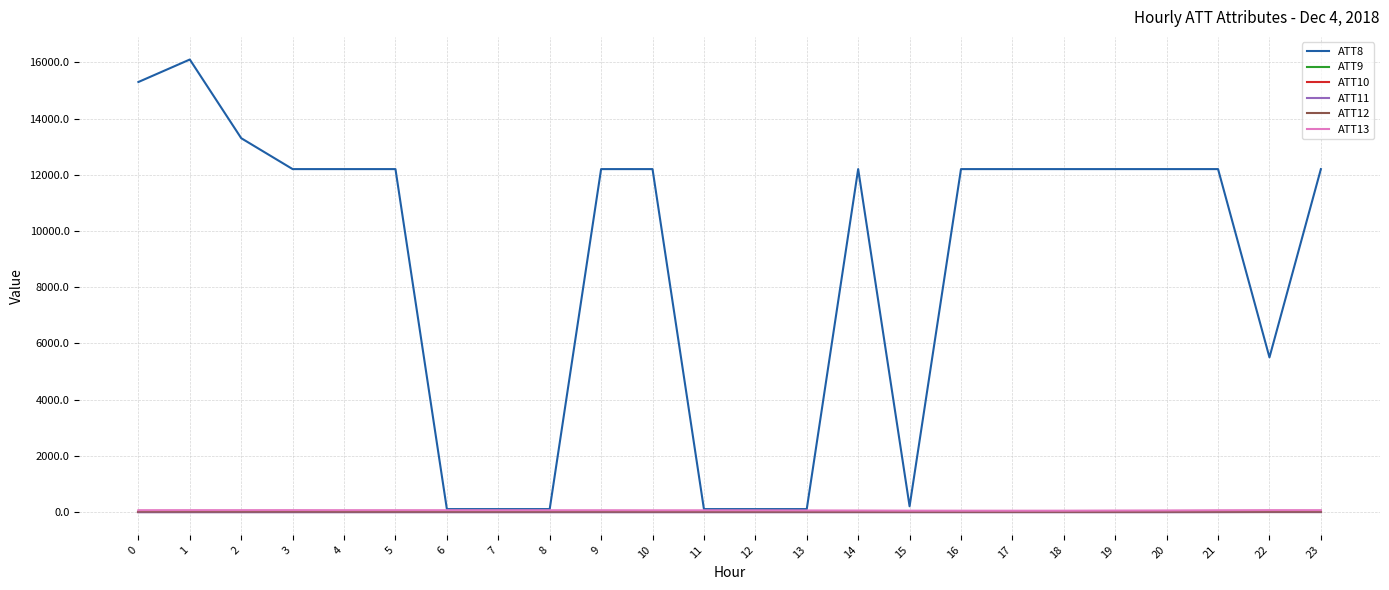

Reading right to left, what are all the values shown in this chart?

ATT8: 12200.0	5500.0	12200.0	12200.0	12200.0	12200.0	12200.0	12200.0	200.0	12200.0	100.0	100.0	100.0	12200.0	12200.0	100.0	100.0	100.0	12200.0	12200.0	12200.0	13300.0	16100.0	15300.0
ATT9: -10.0	-10.0	-10.0	-10.0	-10.0	-10.0	-10.0	-10.0	-10.0	-10.0	-10.0	-10.0	-10.0	-10.0	-10.0	-10.0	-10.0	-10.0	-10.0	-10.0	-10.0	-10.0	-10.0	-10.0
ATT10: -10.0	-10.0	-10.0	-10.0	-10.0	-10.0	-10.0	-10.0	-10.0	-10.0	-10.0	-10.0	-10.0	-10.0	-10.0	-10.0	-10.0	-10.0	-10.0	-10.0	-10.0	-10.0	-10.0	-10.0
ATT11: -5.8	-4.4	-8.0	-10.0	-10.0	-10.0	-10.0	-10.0	-10.0	-10.0	-10.0	-10.0	-10.0	-10.0	-10.0	-10.0	-10.0	-10.0	-10.0	-10.0	-10.0	-10.0	-10.0	-10.0
ATT12: 7.5	6.9	6.9	6.2	5.3	5.1	4.9	5.5	5.7	5.8	6.3	7.1	7.4	8.0	8.5	8.7	8.3	9.0	8.7	8.5	10.2	9.8	9.9	10.1
ATT13: 61.3	61.6	57.8	51.3	47.9	43.2	42.5	43.1	44.6	49.1	51.9	55.1	56.4	56.5	58.5	58.3	58.5	59.8	60.4	60.2	62.0	61.2	61.6	60.5